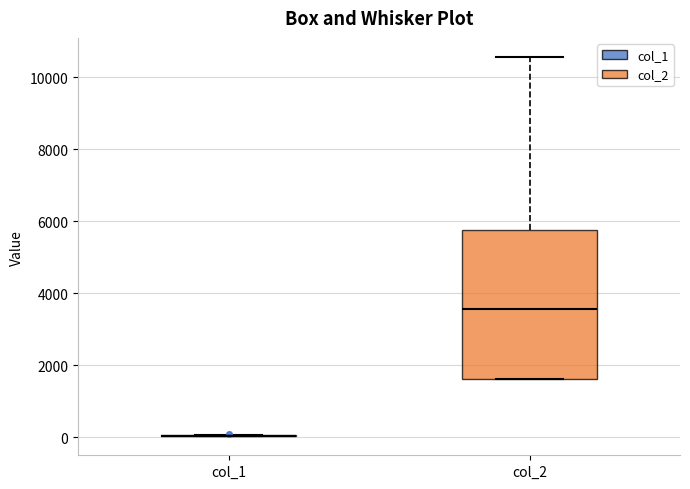

Where does the median line of the box for col_2 sit on the y-axis? The values are not printed on the chart, so give them approximately, as read against the axis.

3600